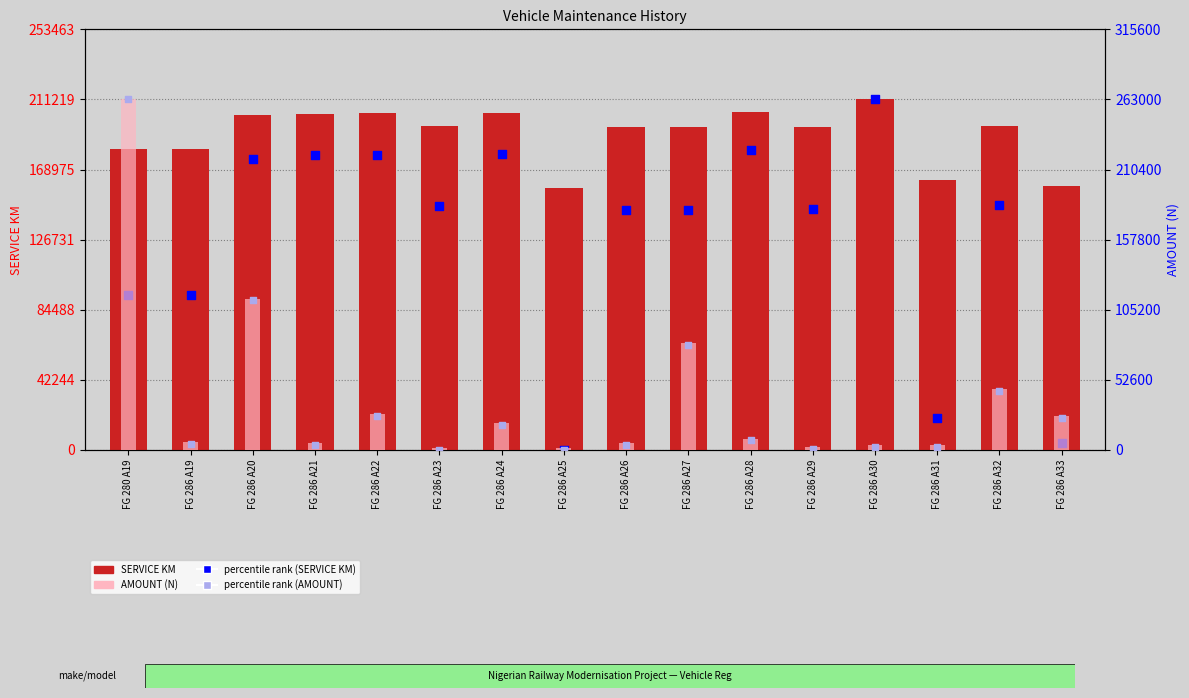

At which category is the sum across all series the highest?

FG 280 A19